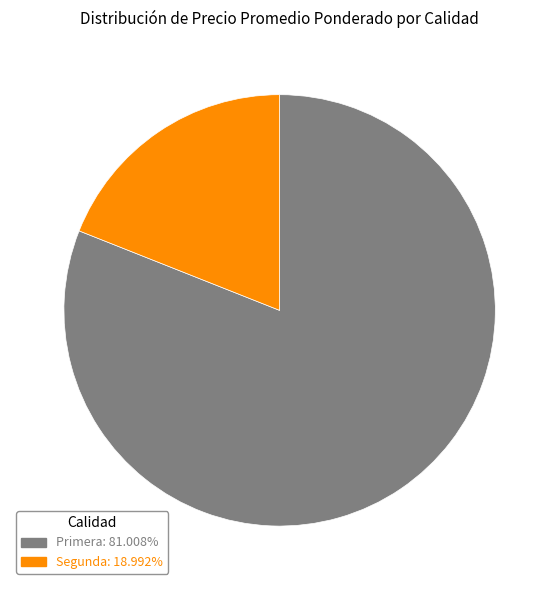

What is the ratio of the value at Primera: 81.008% to the value at Segunda: 18.992%?

4.3